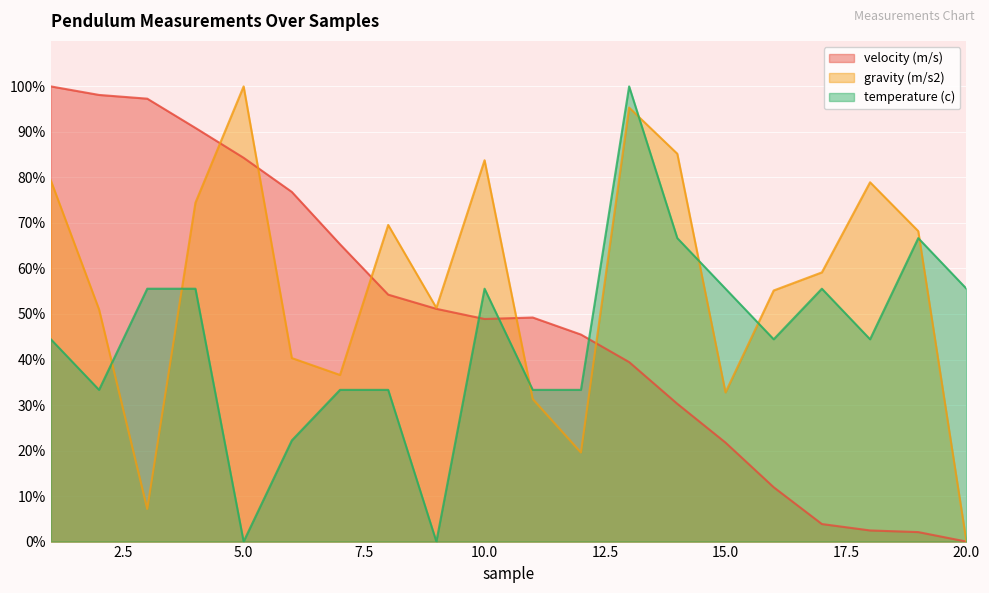

At which label does temperature (c) first exceed 44?

1